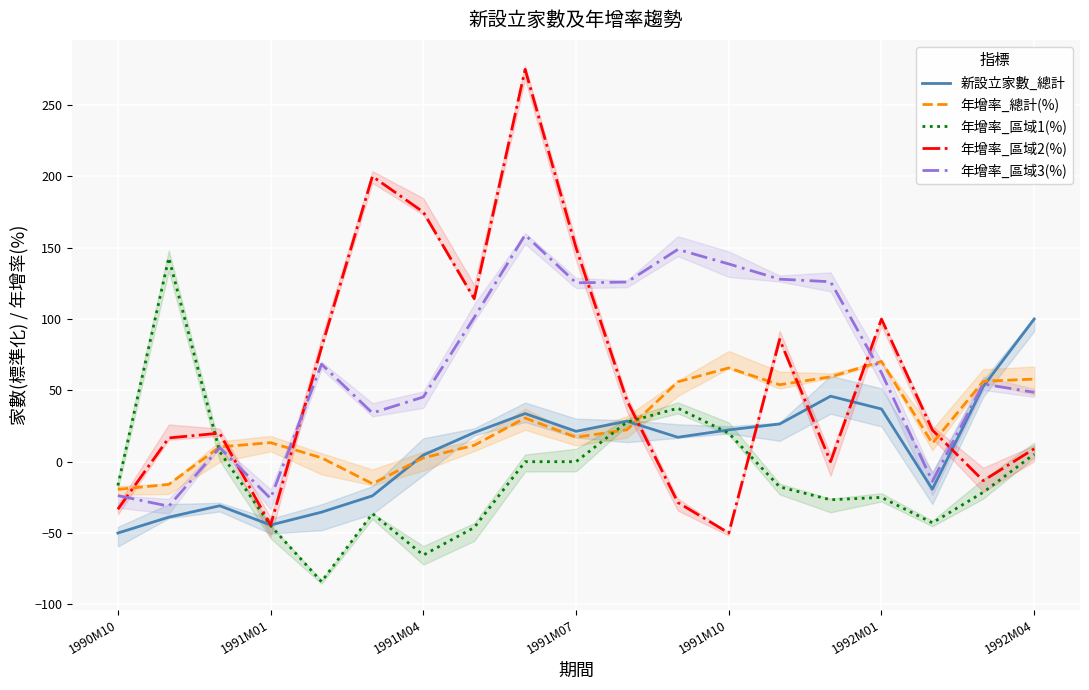

What is the maximum value for 年增率_區域1(%)?

142.9